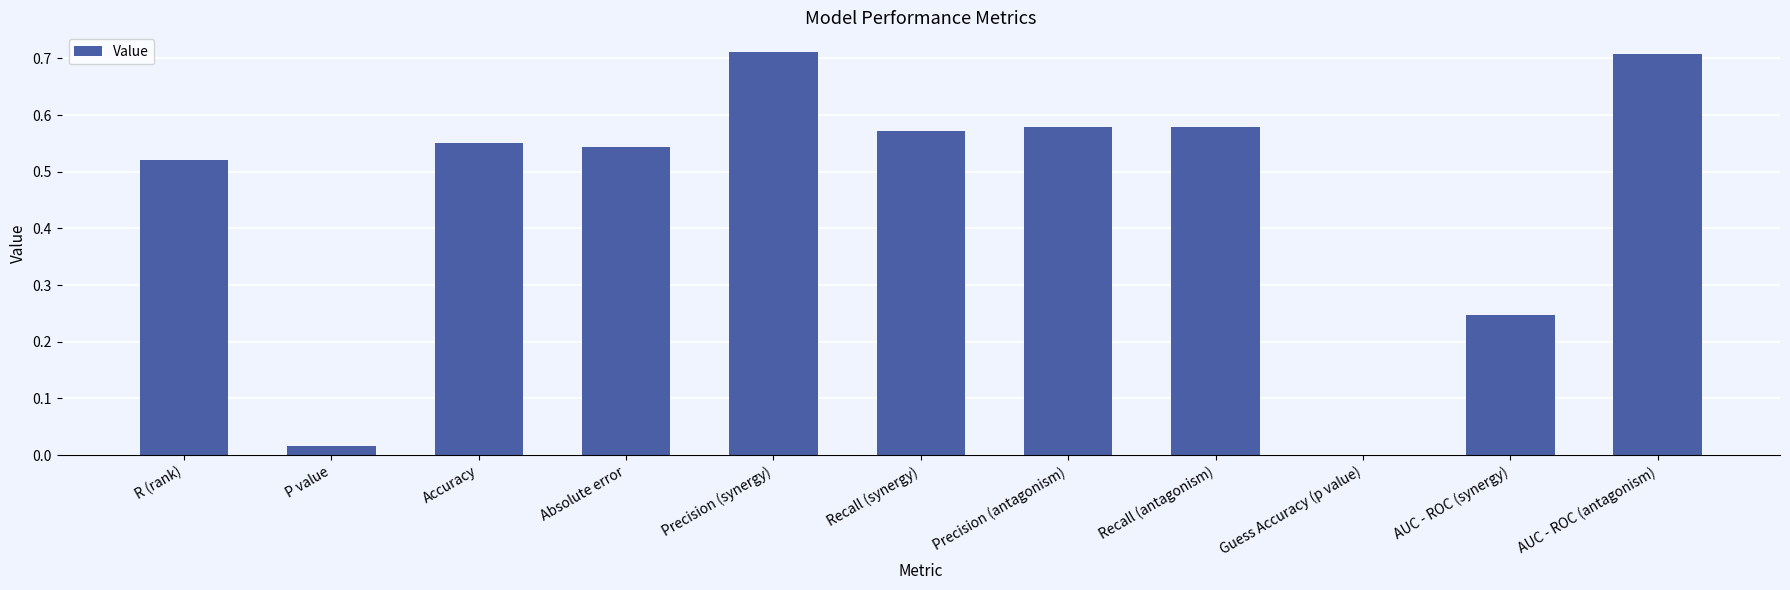

Which has a higher value, Precision (synergy) or Recall (antagonism)?

Precision (synergy)